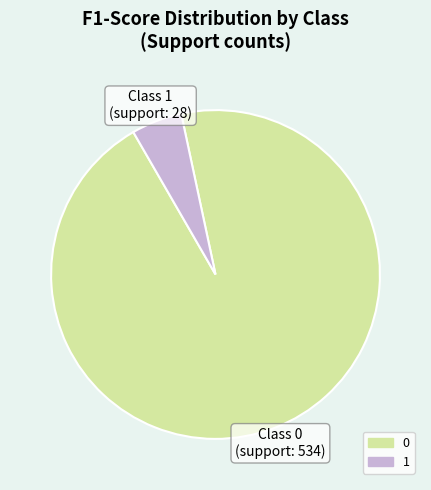

Rank the categories by value from highest to lowest.

0, 1